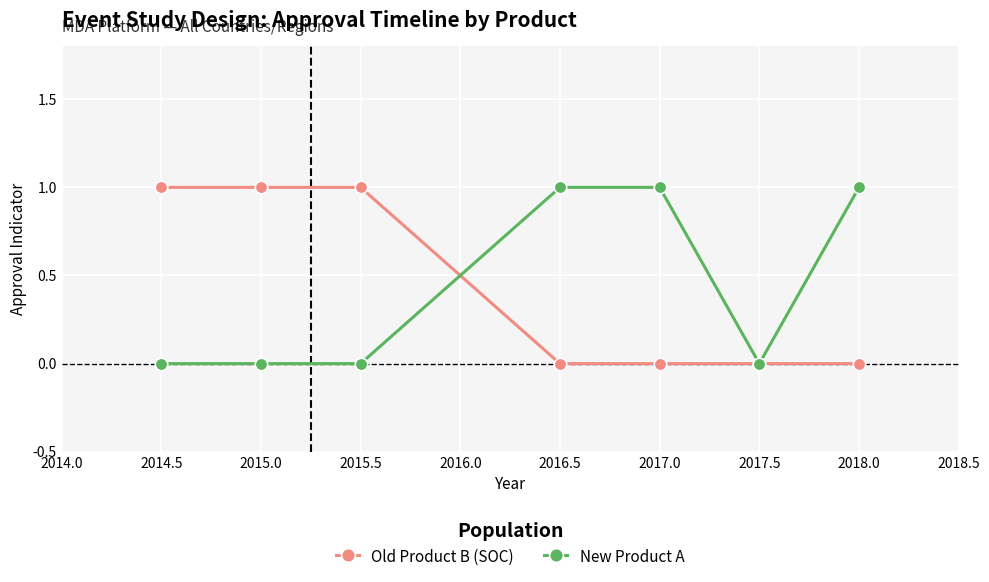

Reading left to right, transcribe all the data shown in this chart.

Old Product B (SOC): 2014.5=1	2015.0=1	2015.5=1	2016.5=0	2017.0=0	2017.5=0	2018.0=0
New Product A: 2014.5=0	2015.0=0	2015.5=0	2016.5=1	2017.0=1	2017.5=0	2018.0=1